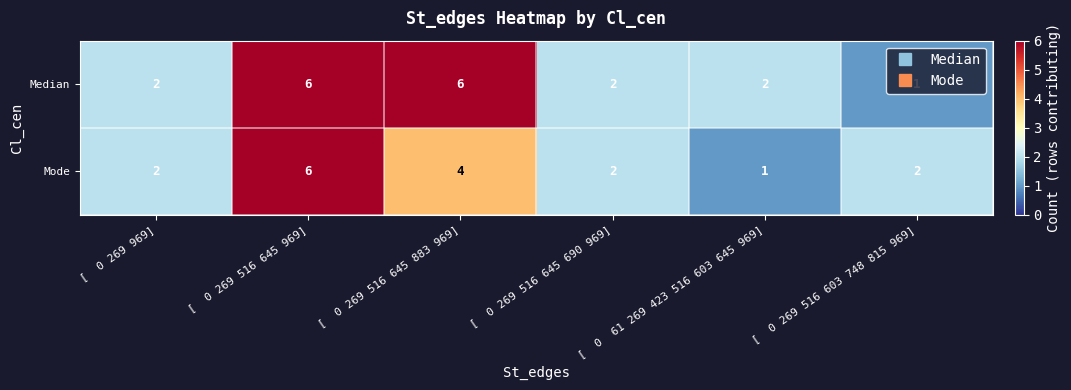

Count the Mode values in the range 2 to 4.

4